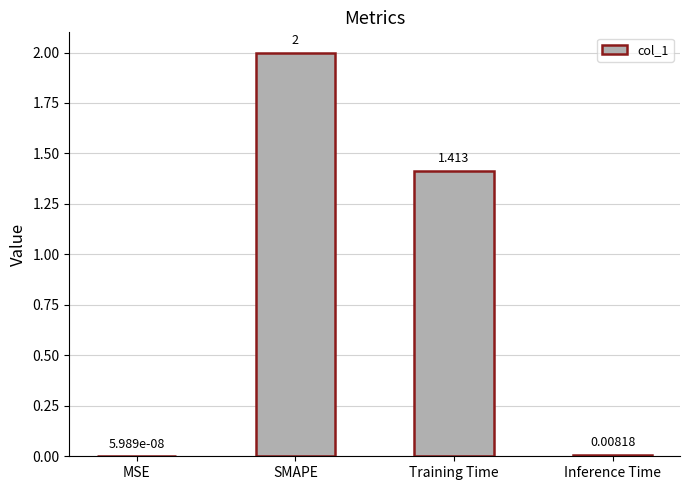

What is the maximum value shown in the chart?

2.0